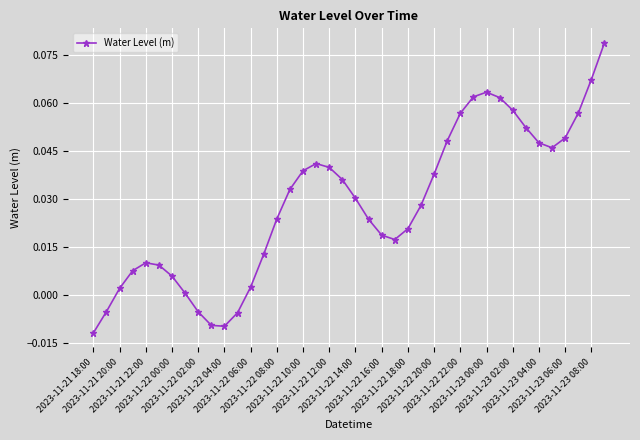

True or false: the data has more than 0 interior local peaks.

True